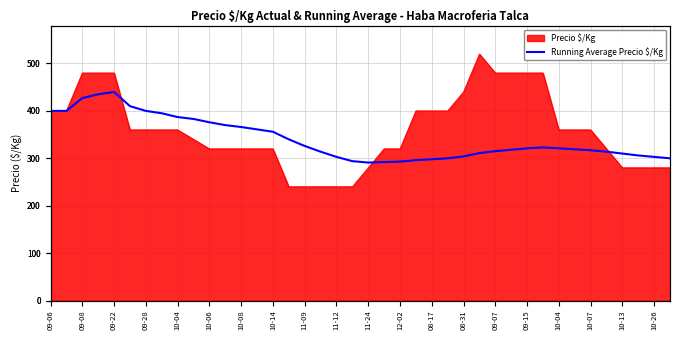

True or false: the data shows 400 at 09-06.

True